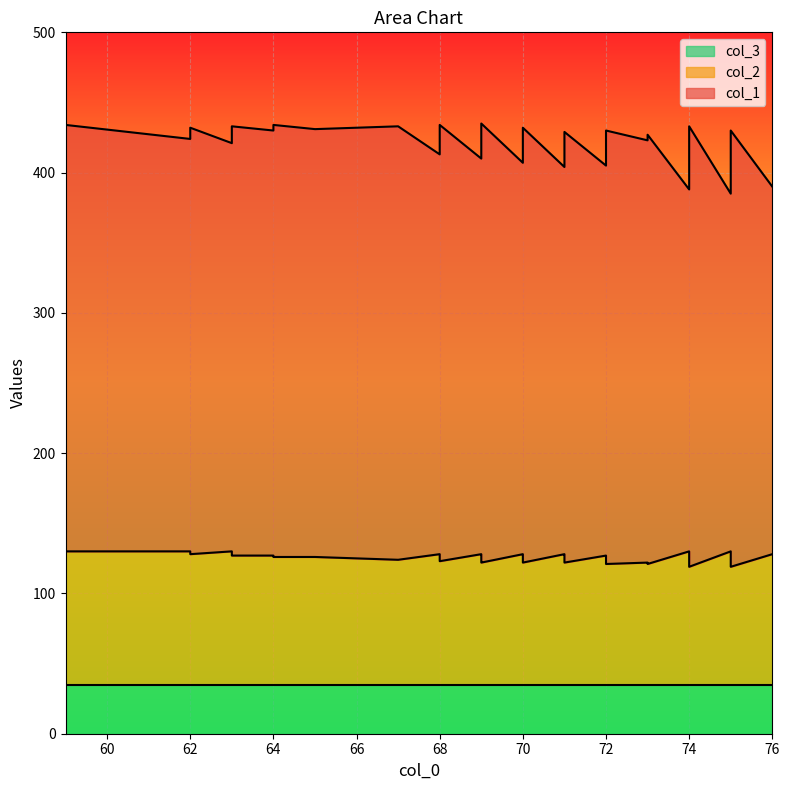

Where does the col_2 series first go above 126?

59